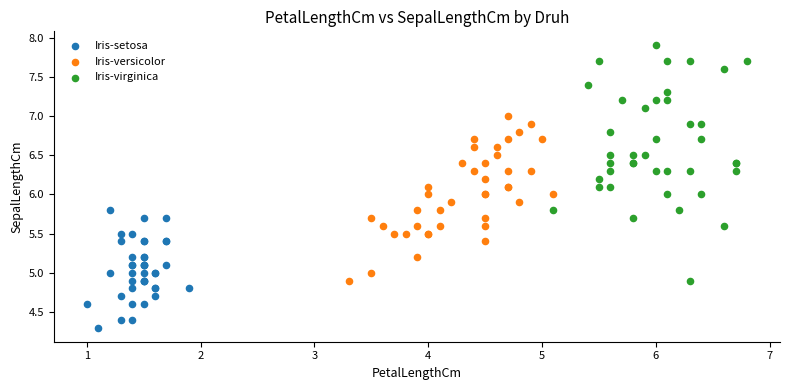

Which series has the widest spread of Y values?

Iris-virginica